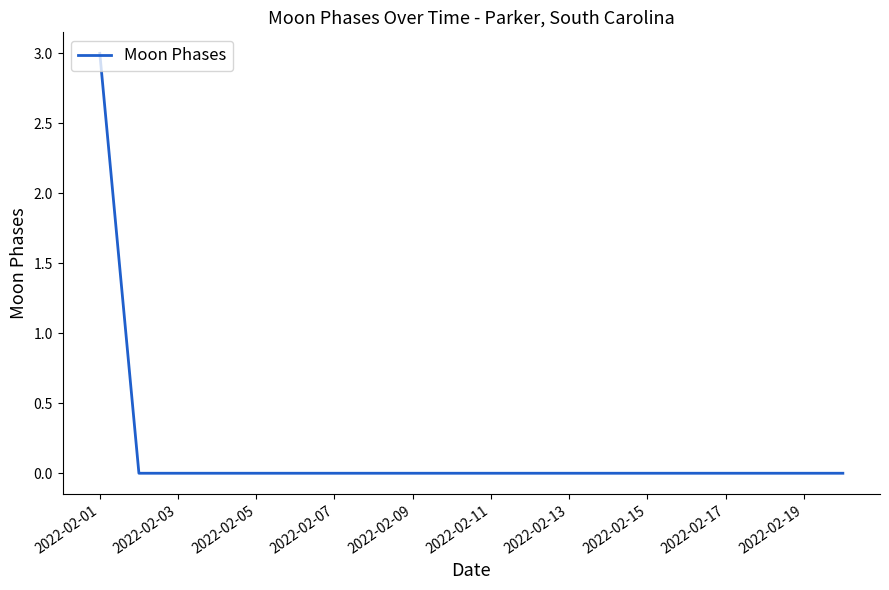

What is the greatest value displayed?

3